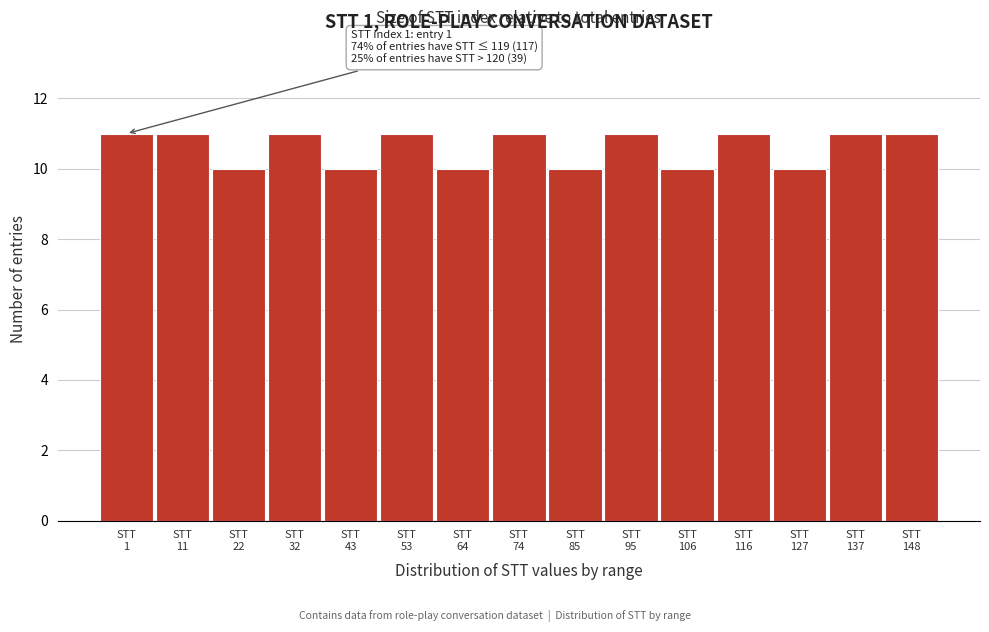

What is the average value?

11